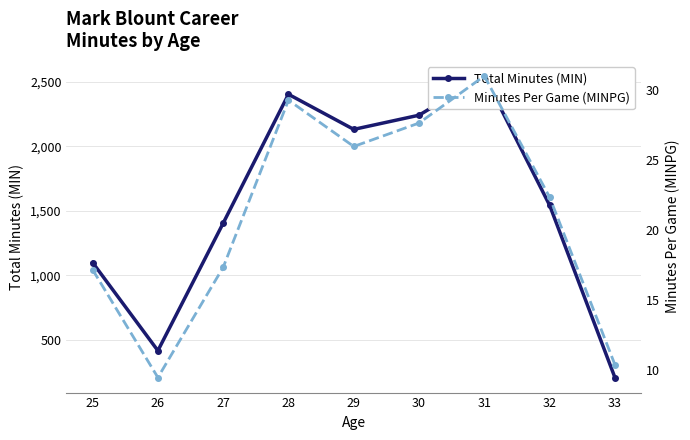

Reading left to right, transcribe all the data shown in this chart.

Total Minutes (MIN): 25=1098.0	26=415.0	27=1403.0	28=2402.0	29=2130.0	30=2240.0	31=2544.0	32=1542.0	33=207.0
Minutes Per Game (MINPG): 25=17.2	26=9.4	27=17.3	28=29.3	29=26.0	30=27.7	31=31.0	32=22.3	33=10.3